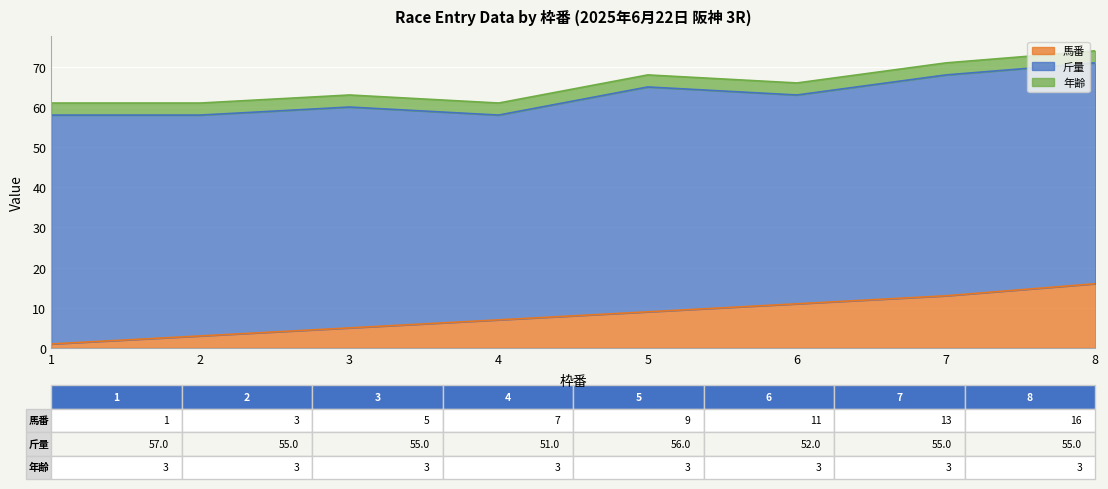

At which category does the chart reach its minimum across all series?

1